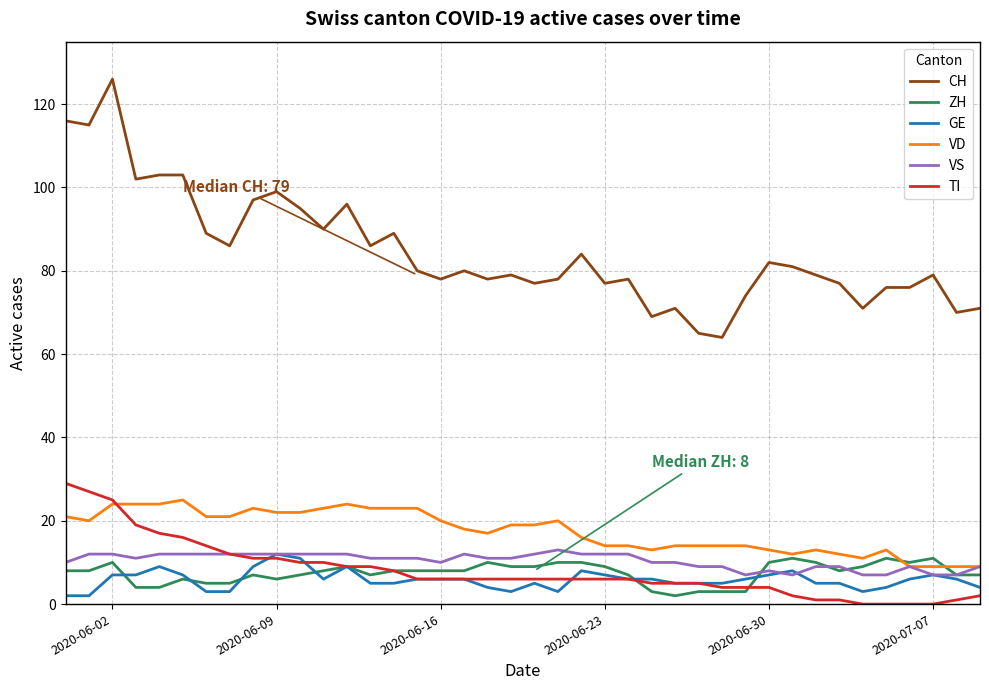

What is the maximum value shown in the chart?

126